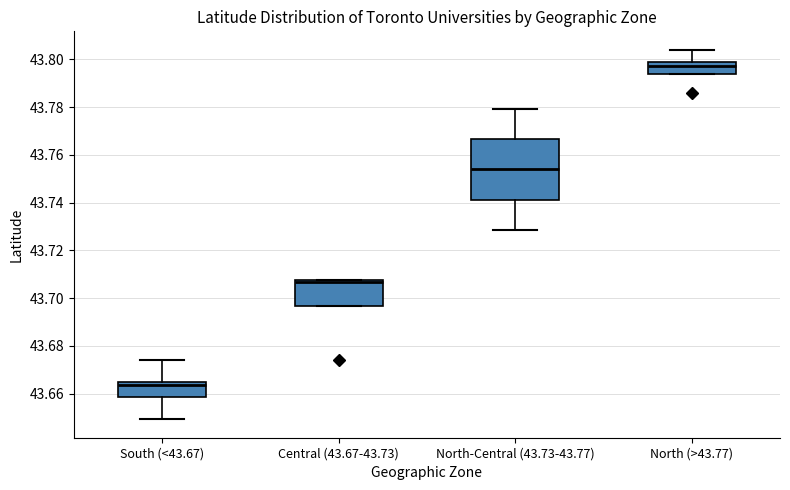

Reading left to right, transcribe this box plot: for each box, give where its median line is, the range the box spans, and where its two whiskers end, as read against the y-axis. The values are not printed on the chart, so give them approximately, as read against the axis.

South (<43.67): median 43.664 (just below the box's upper edge), box 43.658 to 43.664, whiskers 43.650 to 43.674
Central (43.67-43.73): median 43.706, box 43.696 to 43.708, whiskers 43.696 to 43.708
North-Central (43.73-43.77): median 43.754, box 43.742 to 43.766, whiskers 43.728 to 43.780
North (>43.77): median 43.796, box 43.794 to 43.798, whiskers 43.794 to 43.804